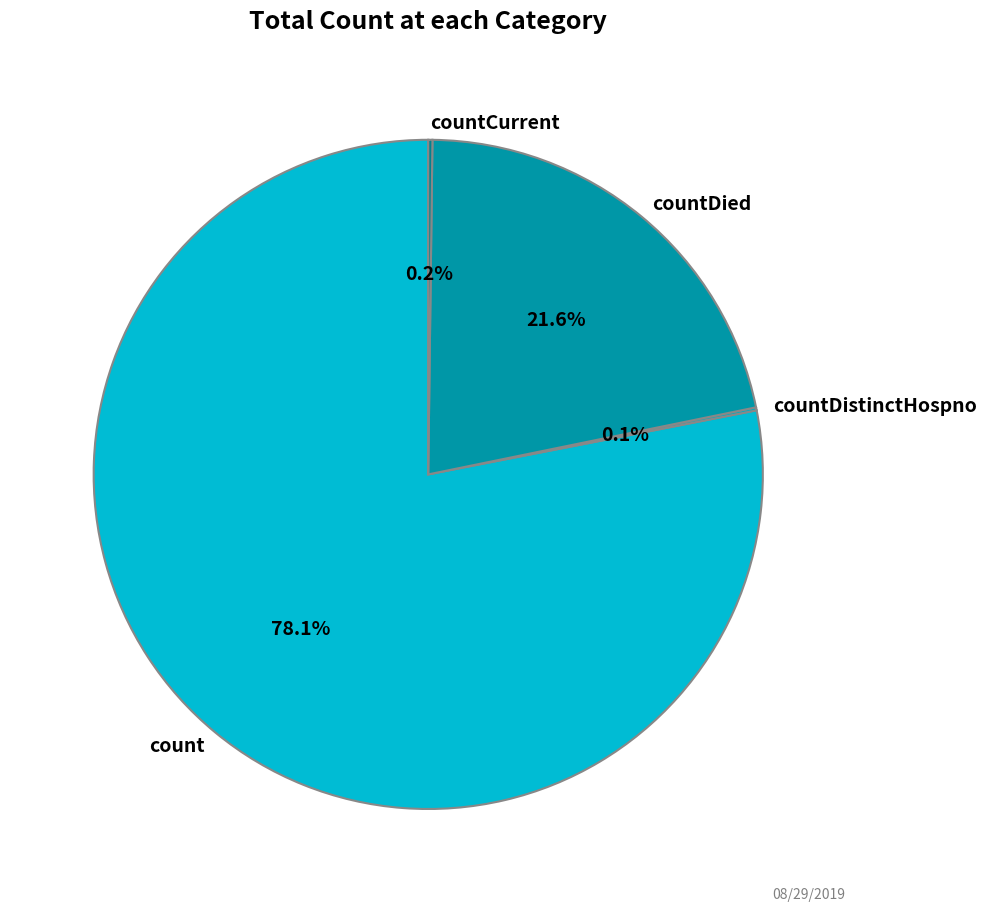

To the nearest percent, what portion does countDied represent?

22%